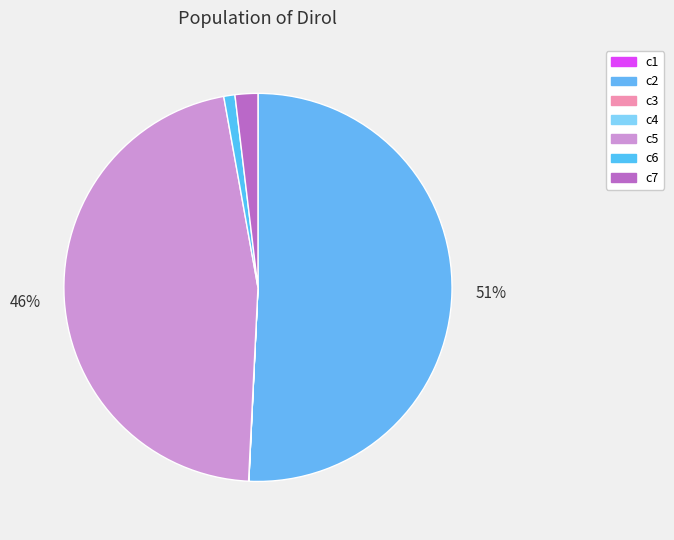

To the nearest percent, what portion does c5 represent?

46%